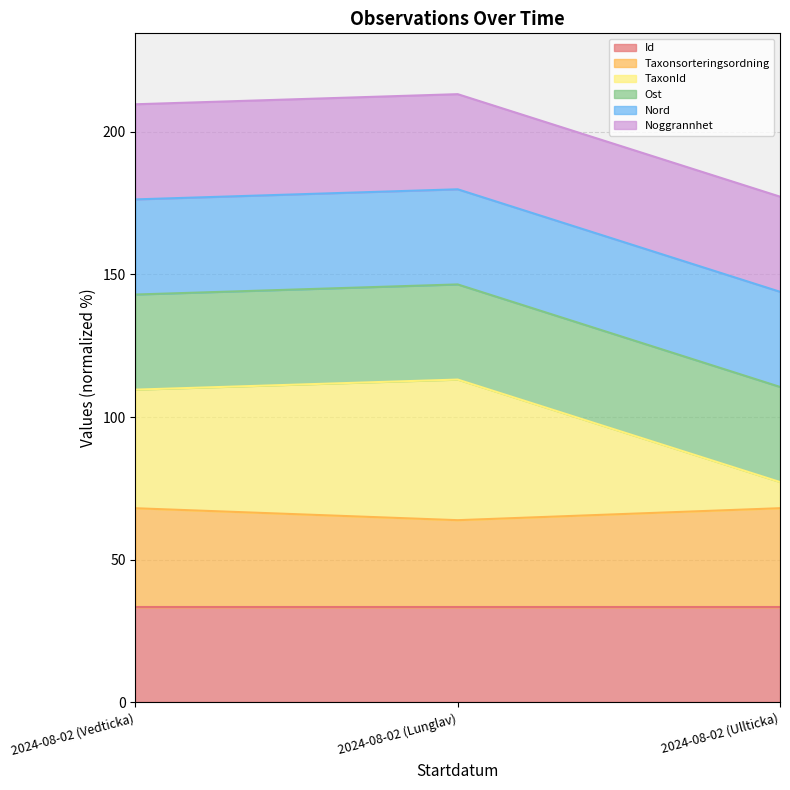

What are all the series names shown in the legend?

Id, Taxonsorteringsordning, TaxonId, Ost, Nord, Noggrannhet